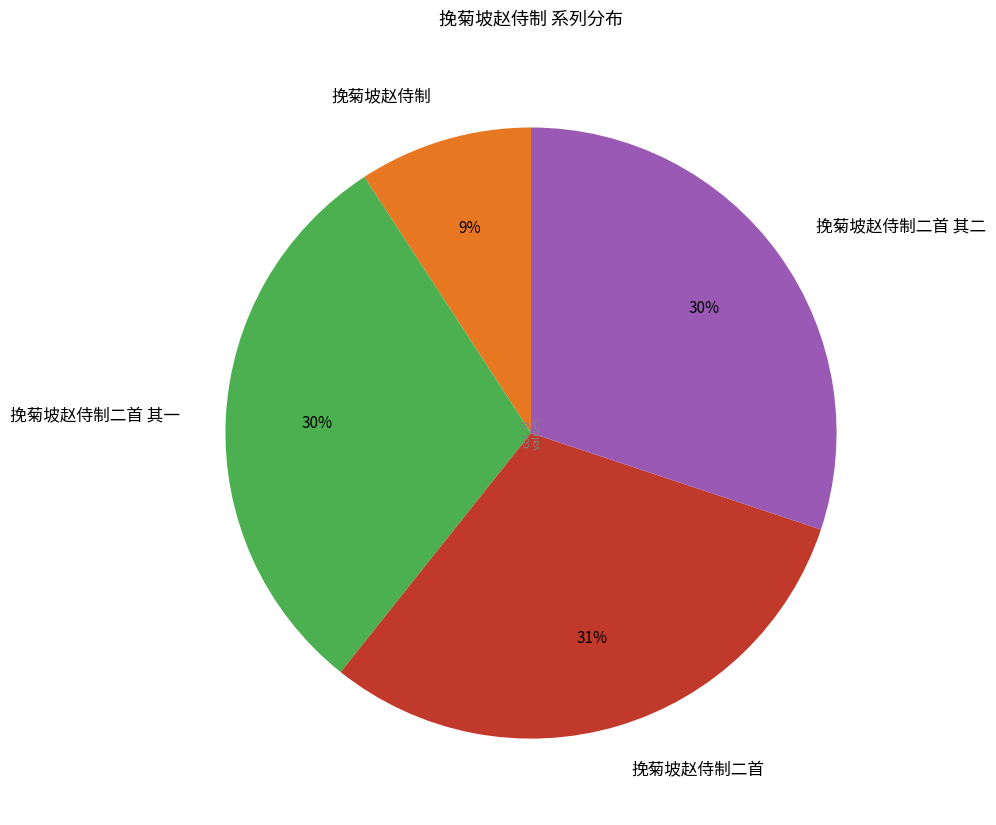

What is the smallest slice in the pie chart?

挽菊坡赵侍制